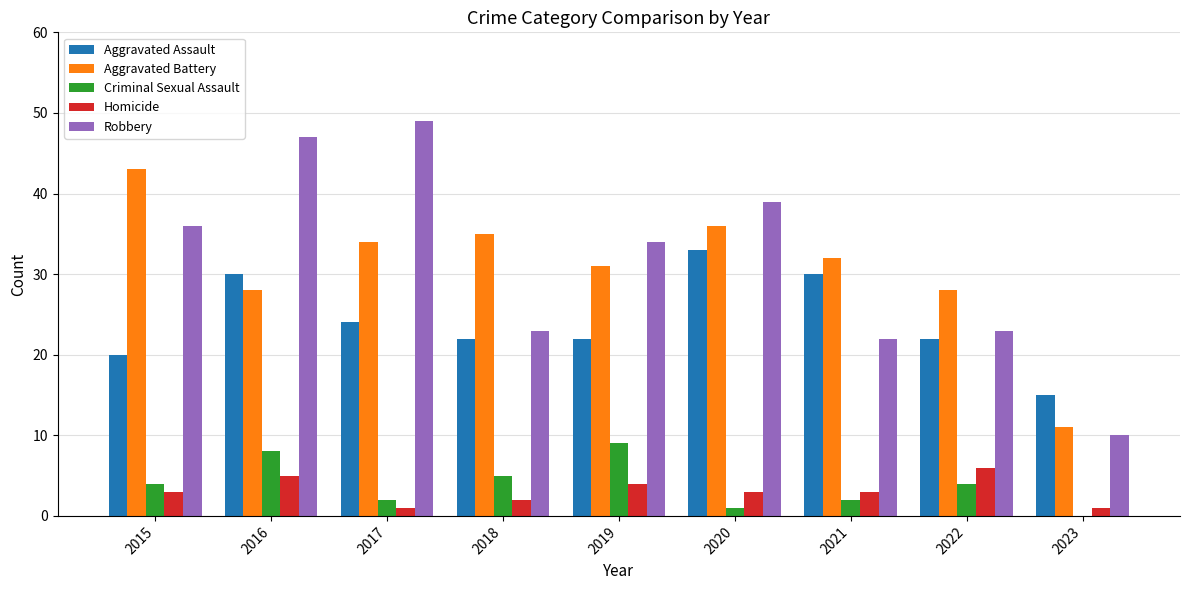

Where does the Robbery series first go above 34?

2015